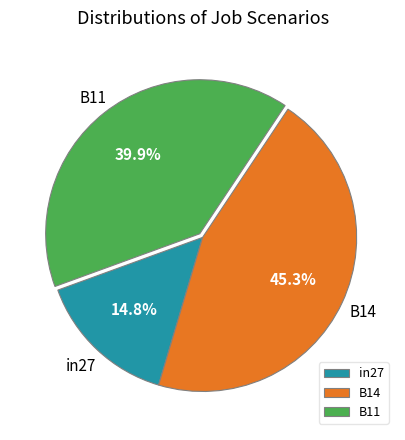

What is the total percentage of B11 and in27?

54.7%